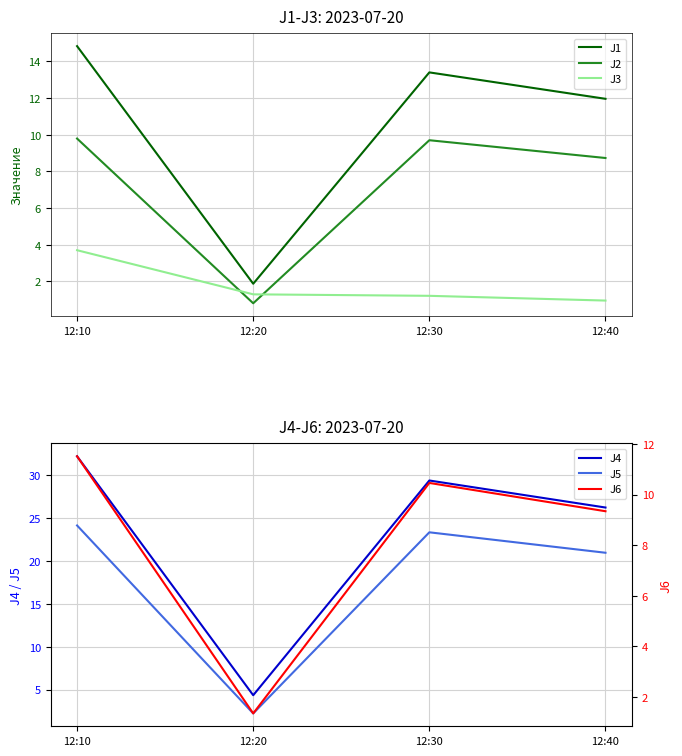

What is the lowest value of the J3 series?

0.9